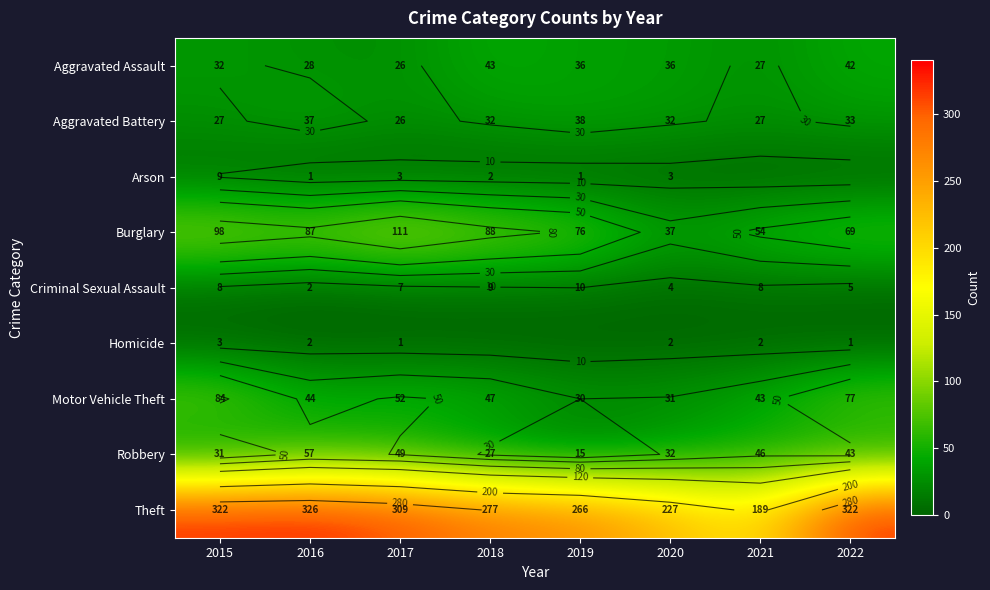

What is the difference between the highest and lowest values at 2015?

319